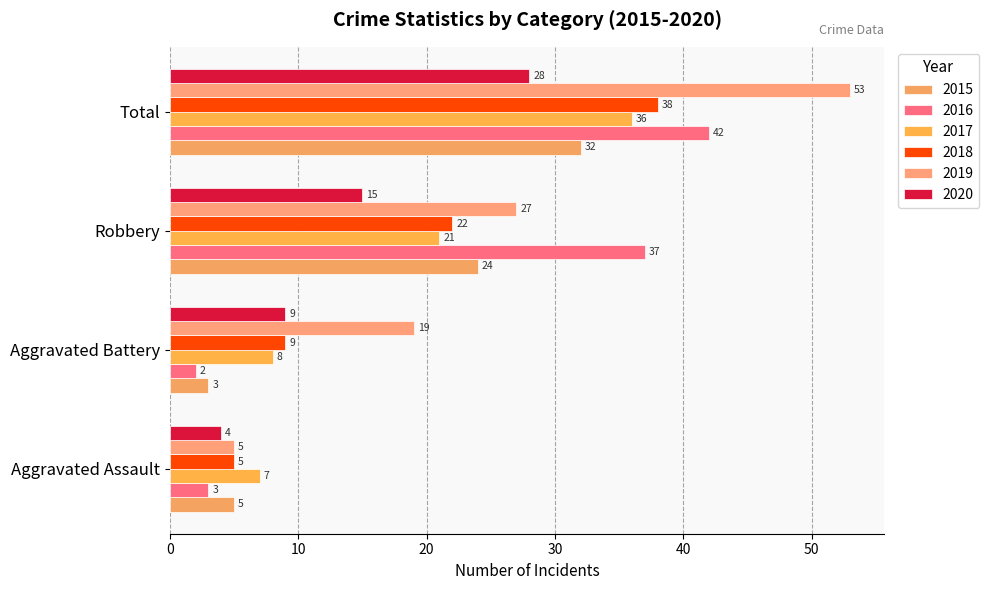

Rank the series by their maximum value, from highest to lowest.

2019, 2016, 2018, 2017, 2015, 2020